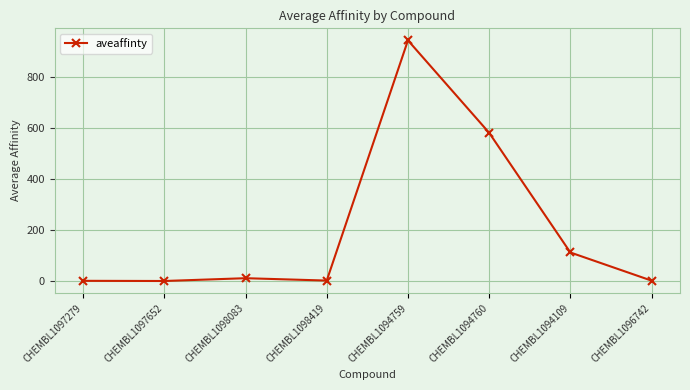

Is it true that the value at CHEMBL1097652 is 0.0?

True